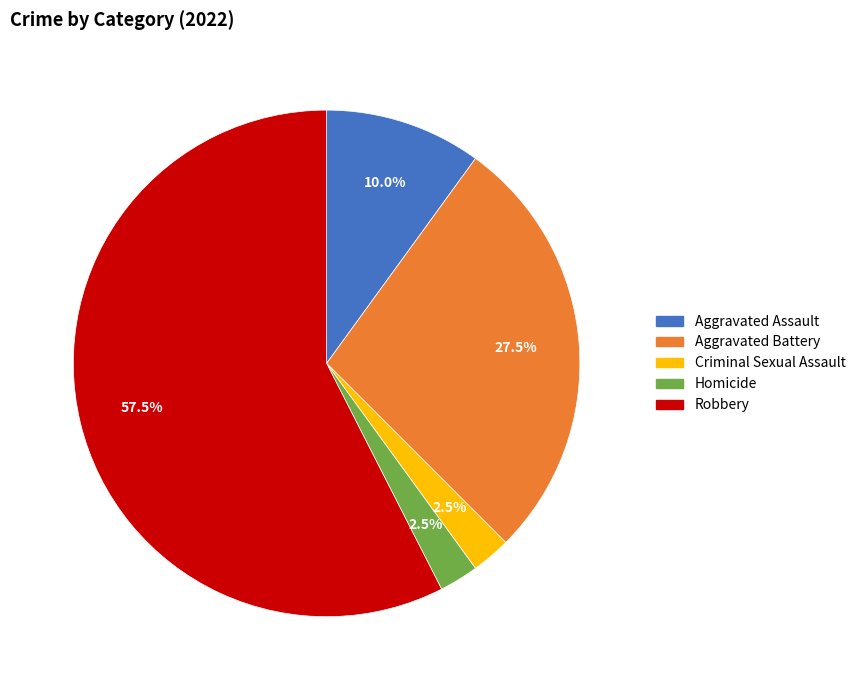

Count the number of slices in the pie.

5